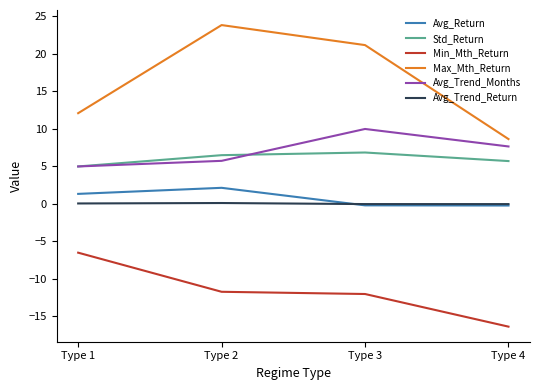

How many lines are shown in the chart?

6